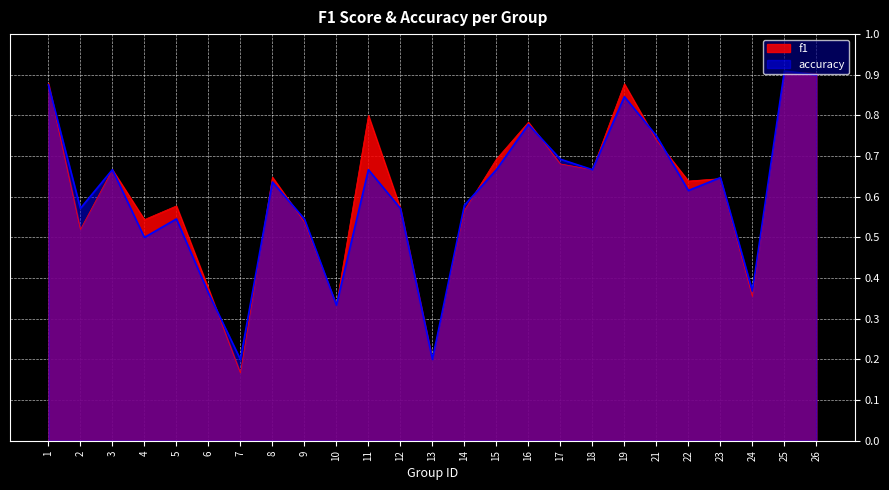

What is the sum of the f1 values at 16 and 3?

1.5